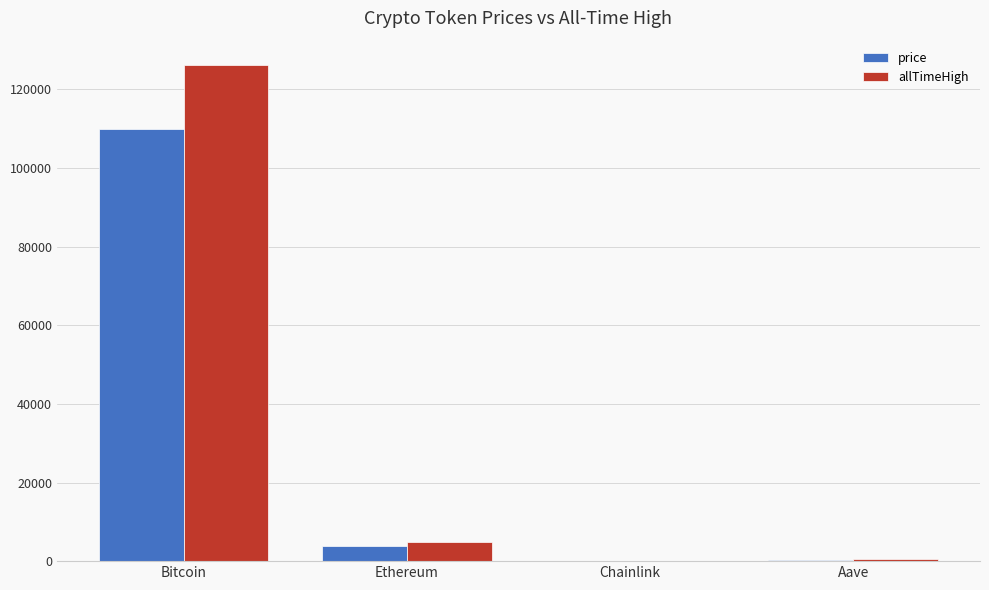

How many distinct data groups are displayed?

2